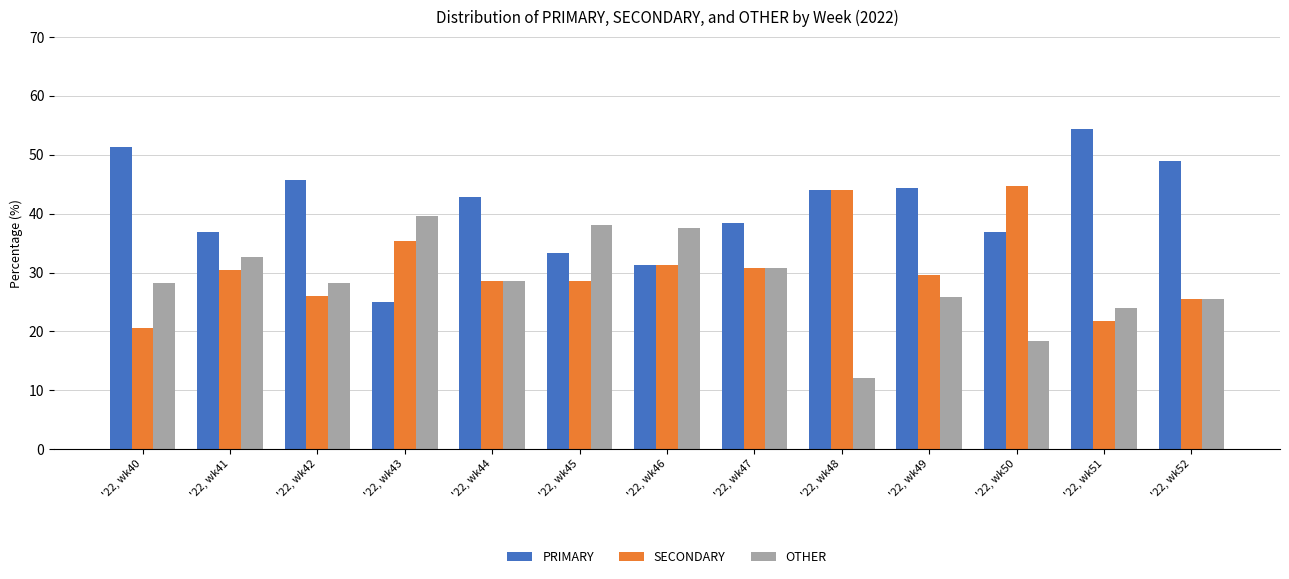

What is the difference between the maximum and minimum values in the SECONDARY series?

24.2